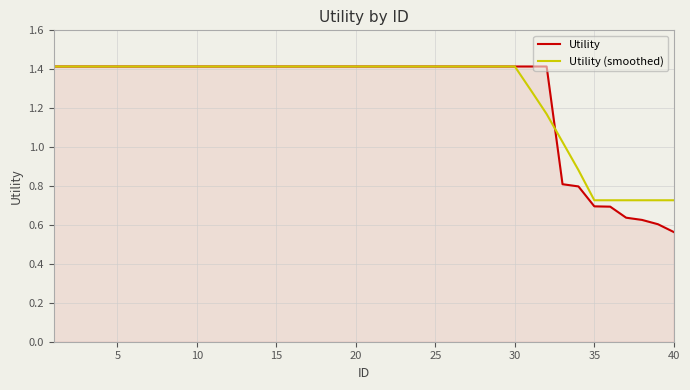

What is the highest value of the Utility (smoothed) series?

1.4